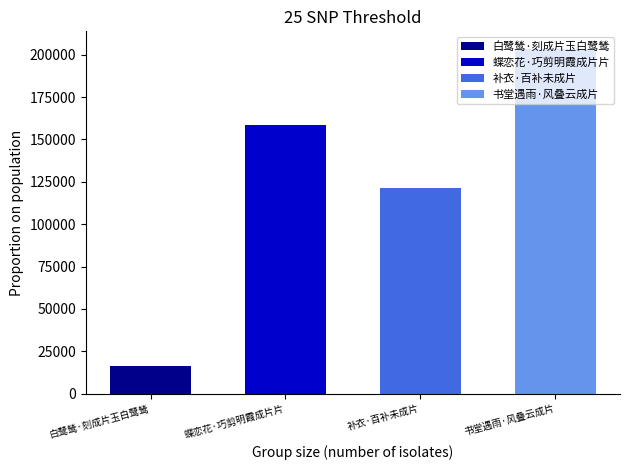

Rank the categories by value from lowest to highest.

白鹭鸶·刻成片玉白鹭鸶, 补衣·百补未成片, 蝶恋花·巧剪明霞成片片, 书堂遇雨·风叠云成片